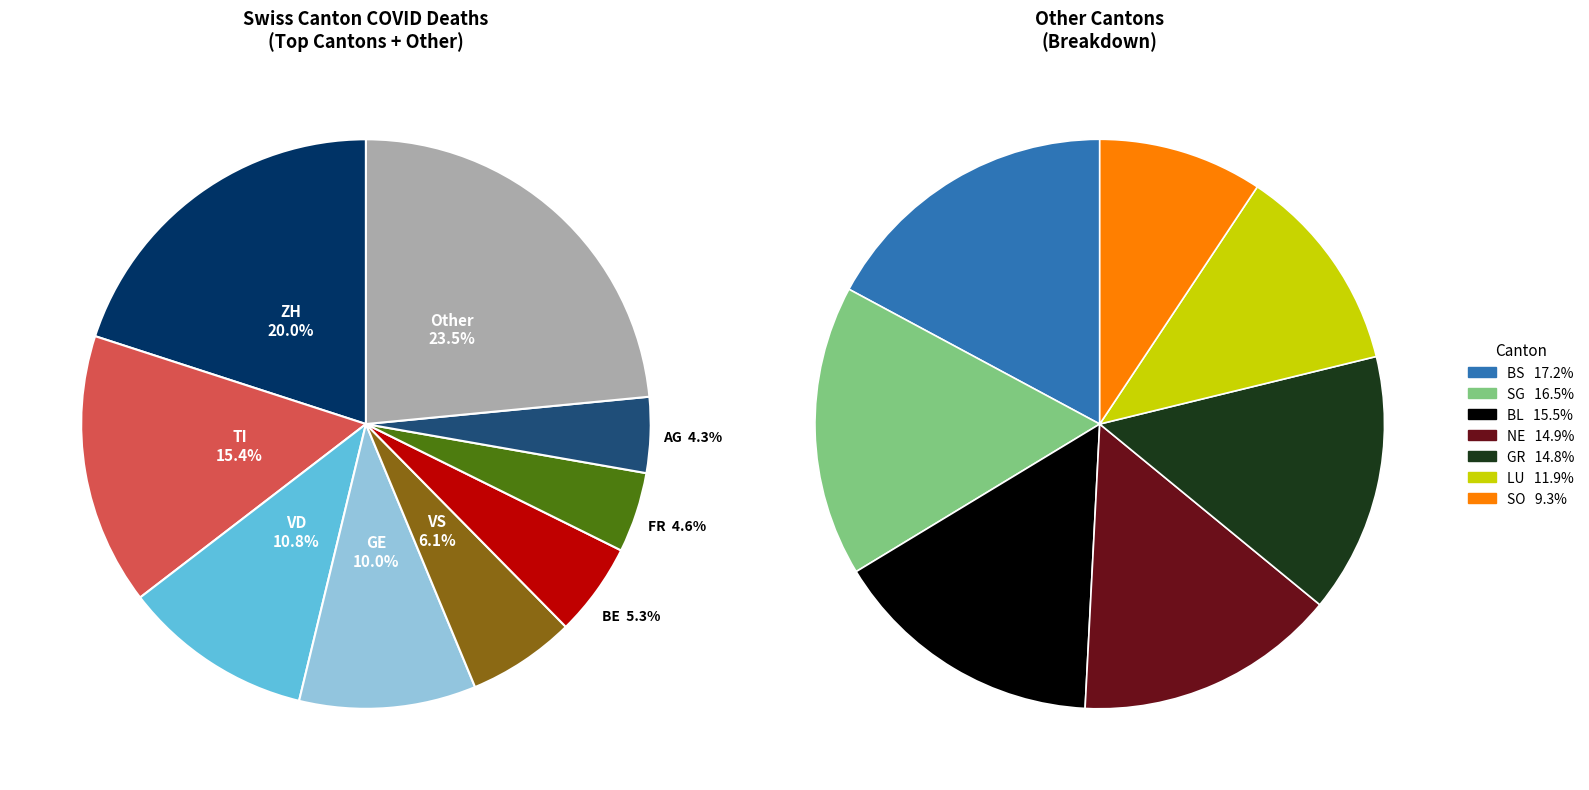

Is it true that BE is 16% of the pie?

False